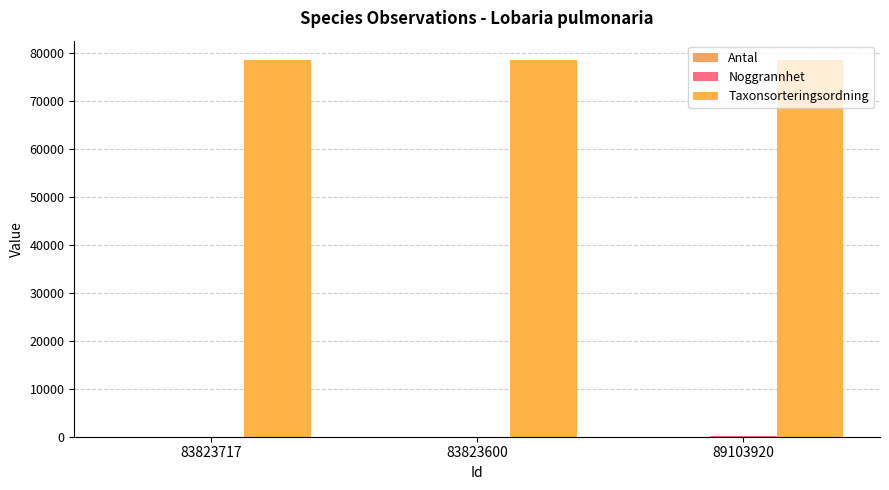

Rank the series at 83823600 from lowest to highest value.

Antal, Noggrannhet, Taxonsorteringsordning